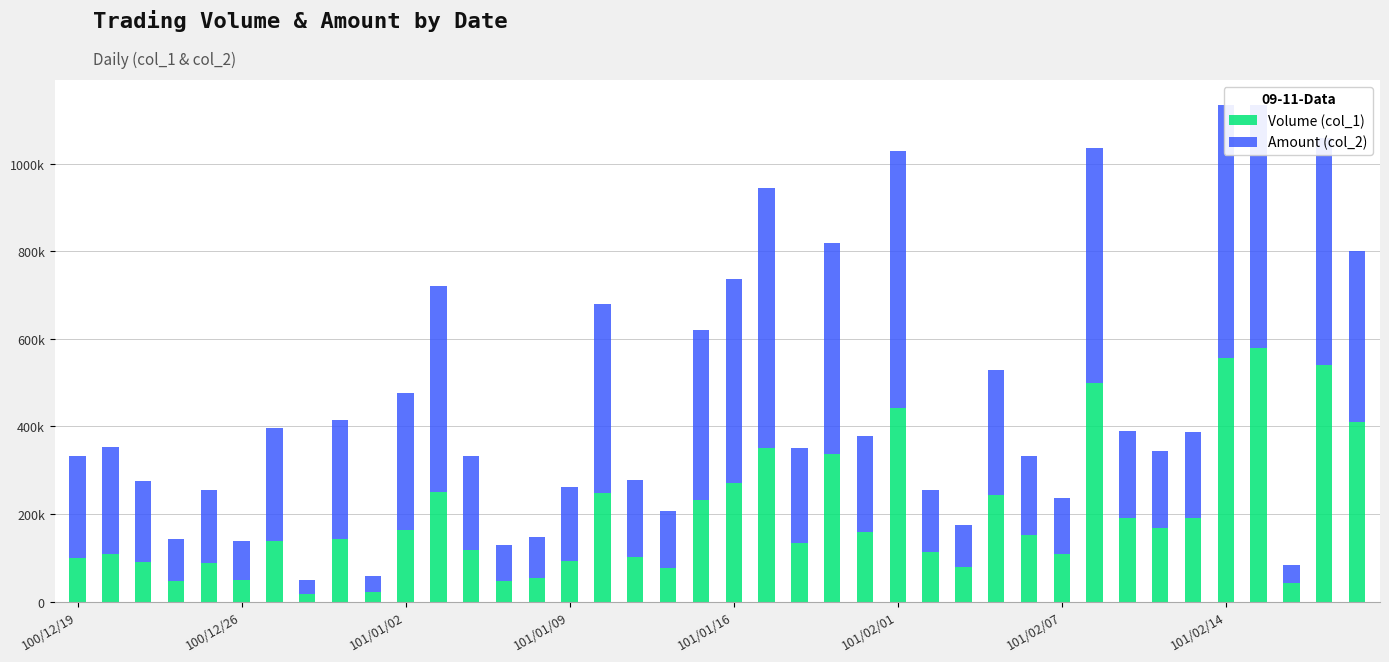

What are all the series names shown in the legend?

Volume (col_1), Amount (col_2)